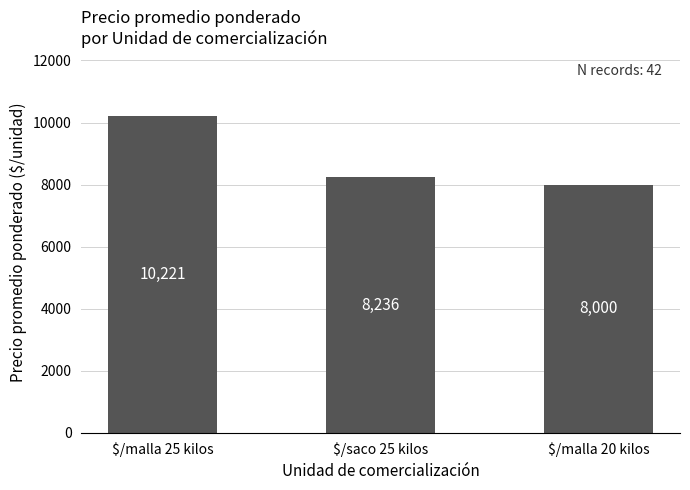

What is the label of the 1st bar from the left?

$/malla 25 kilos